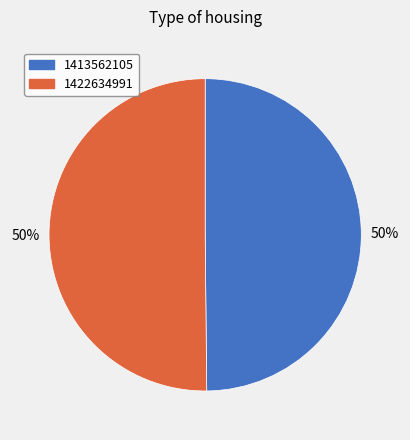

Do 1413562105 and 1422634991 together represent more than half of the pie?

Yes